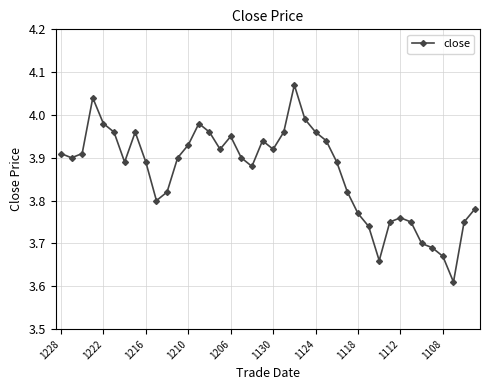

True or false: there are more than 0 points higher than both neighbors.

True